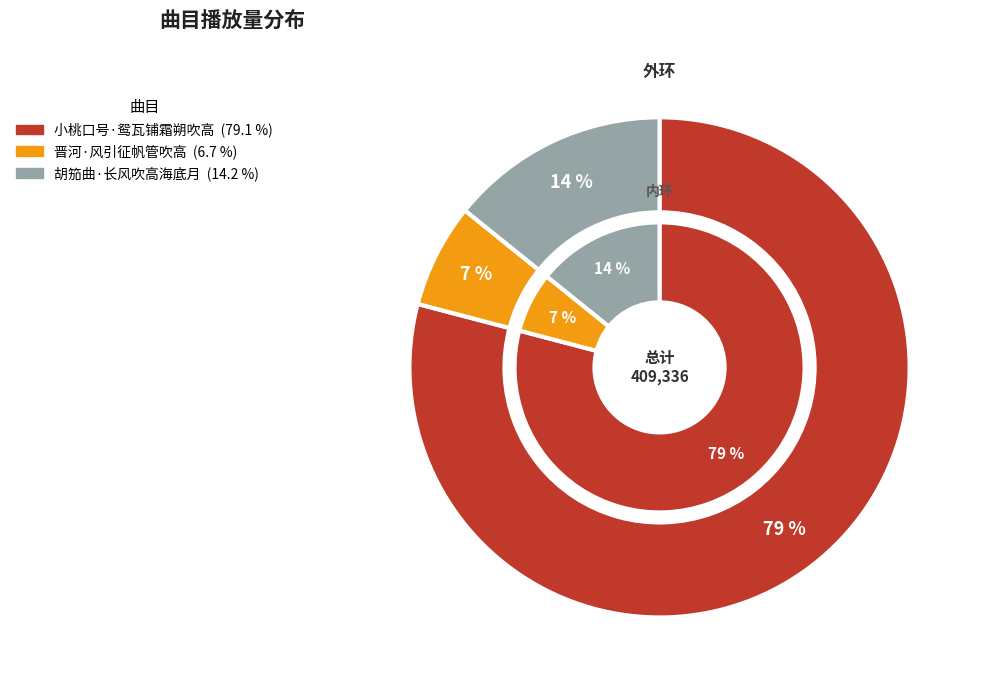

Rank the categories by value from highest to lowest.

小桃口号·鸳瓦铺霜朔吹高, 胡笳曲·长风吹高海底月, 晋河·风引征帆管吹高